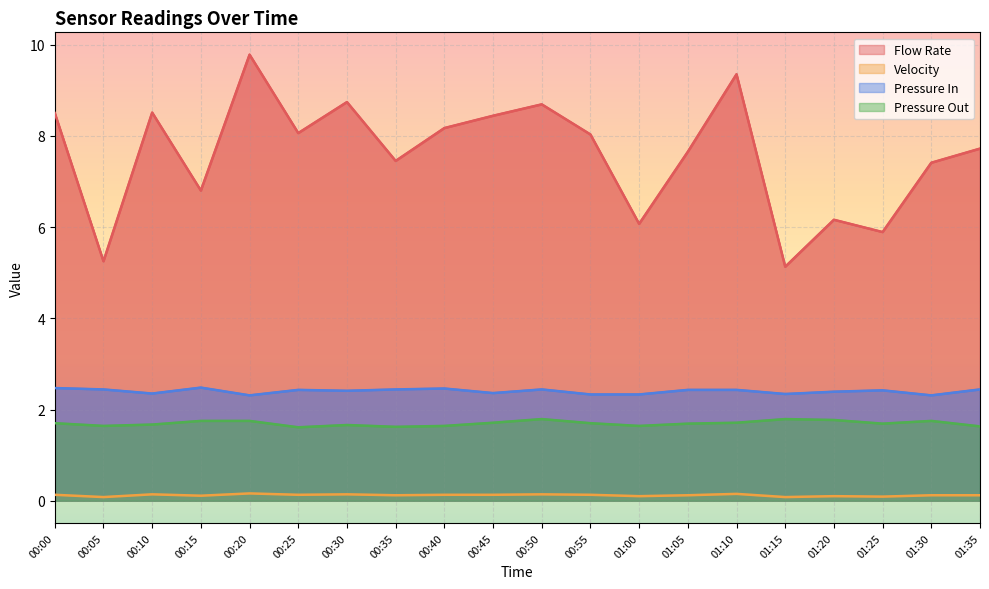

How many values in the Flow Rate series are below 8?

10